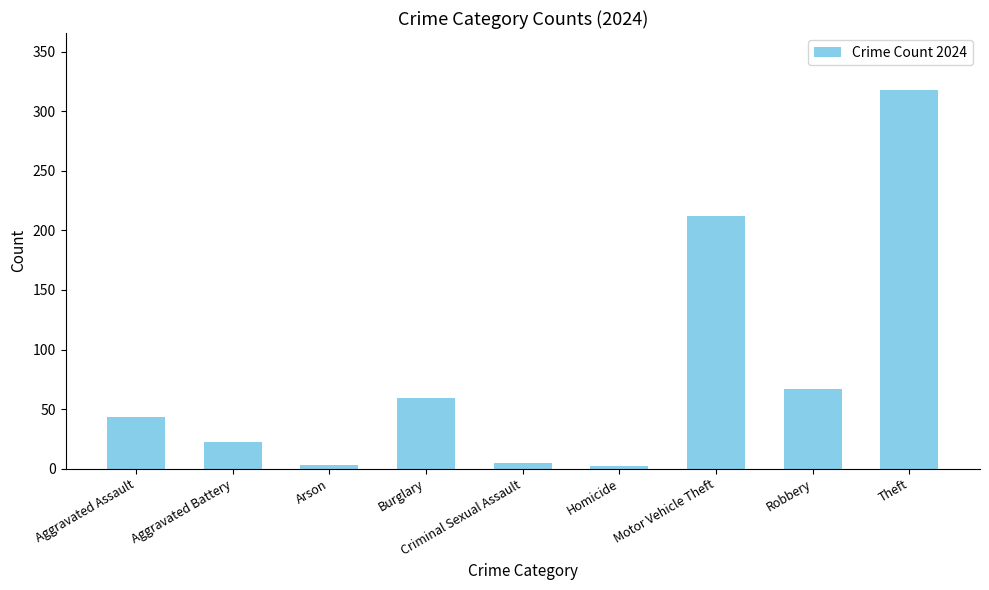

What is the greatest value displayed?

318